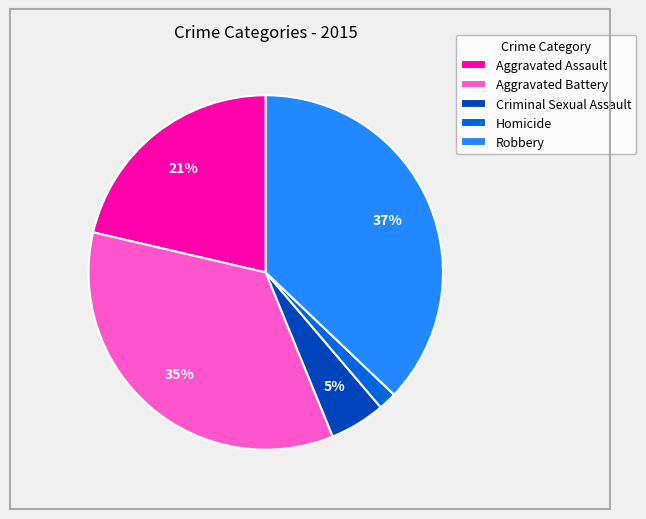

Does Homicide account for over 50% of the chart?

No